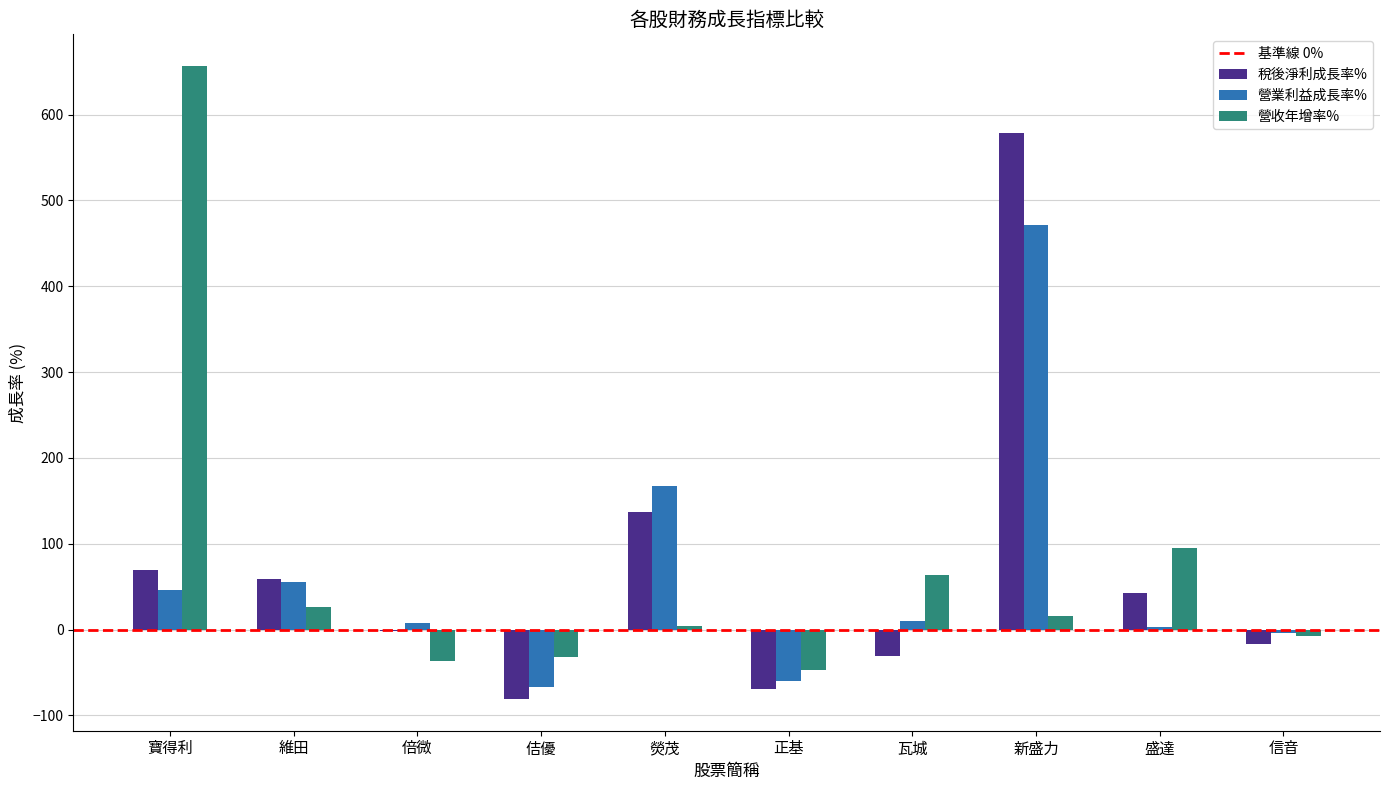

At which category is the sum across all series the highest?

新盛力